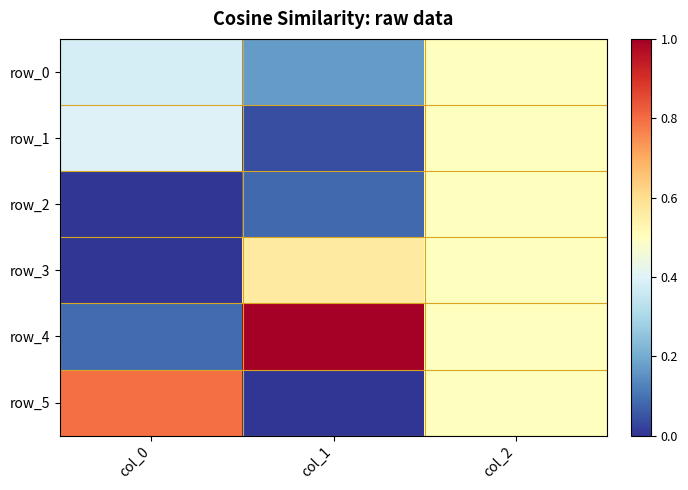

Reading right to left, what are all the values shown in this chart?

row_0: 0.5	0.2	0.4
row_1: 0.5	0.0	0.4
row_2: 0.5	0.1	0.0
row_3: 0.5	0.6	0.0
row_4: 0.5	1.0	0.1
row_5: 0.5	0.0	0.8